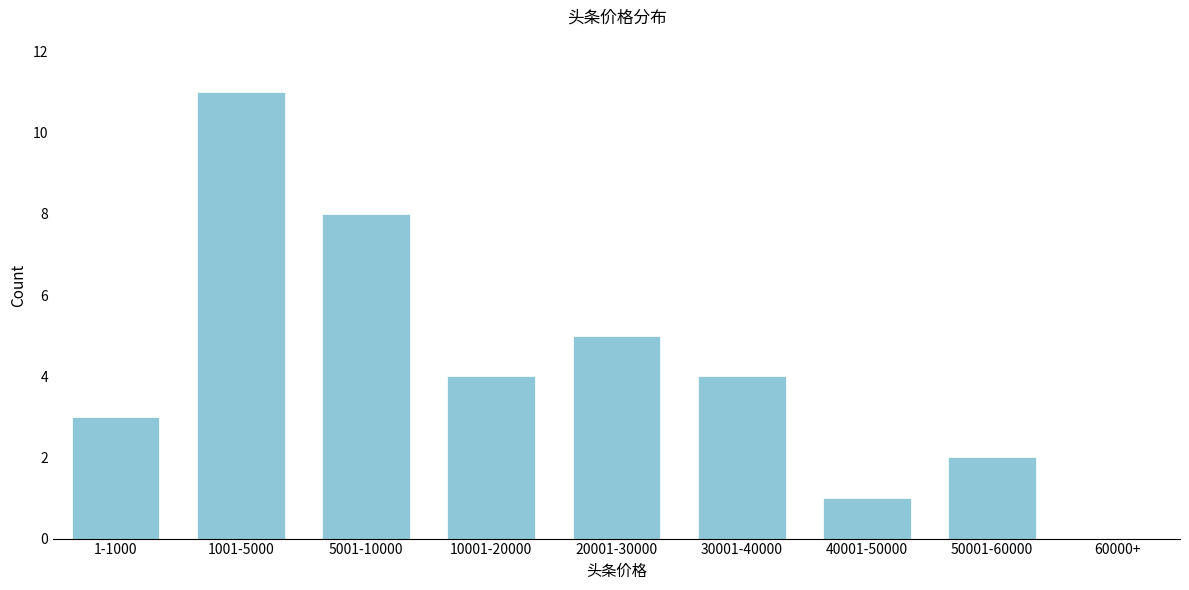

Reading right to left, list all the values displayed in this chart.

60000+=0	50001-60000=2	40001-50000=1	30001-40000=4	20001-30000=5	10001-20000=4	5001-10000=8	1001-5000=11	1-1000=3